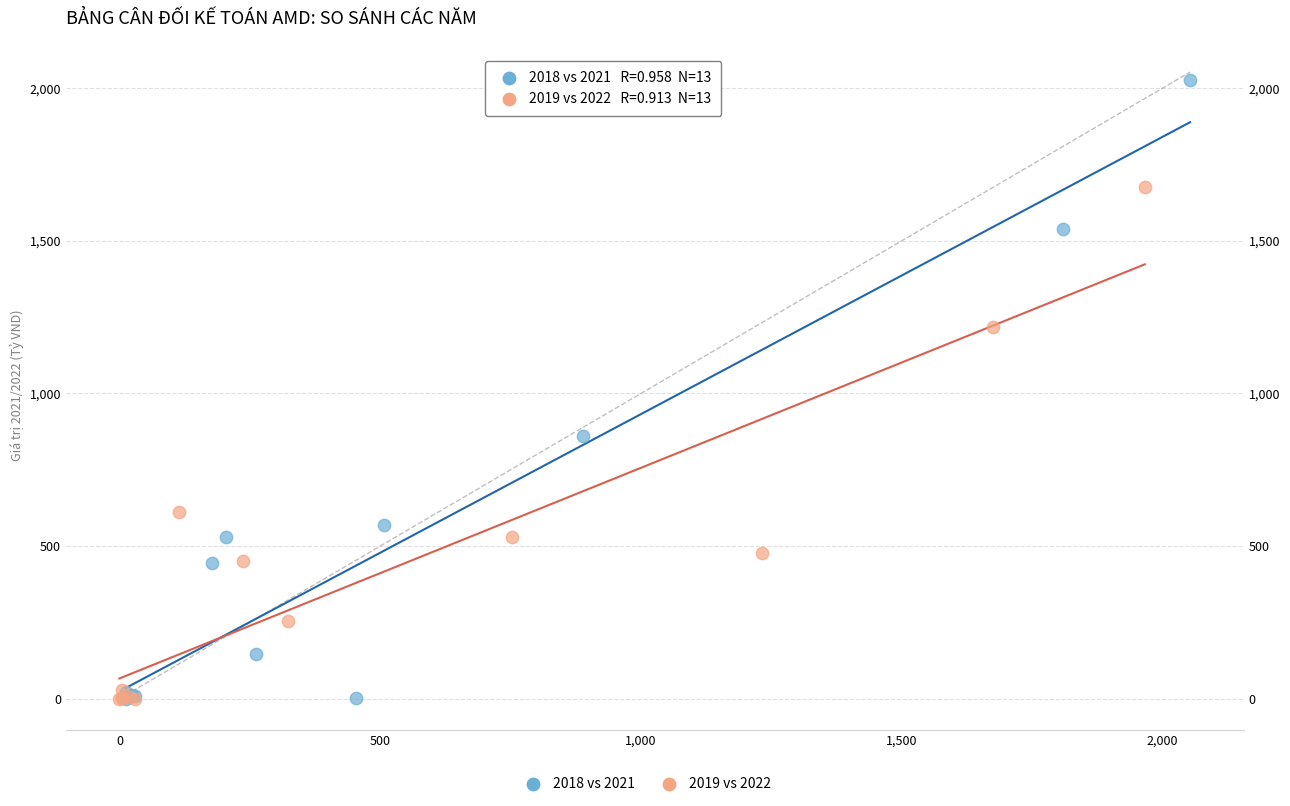

Which series reaches the maximum Y coordinate?

2018 vs 2021